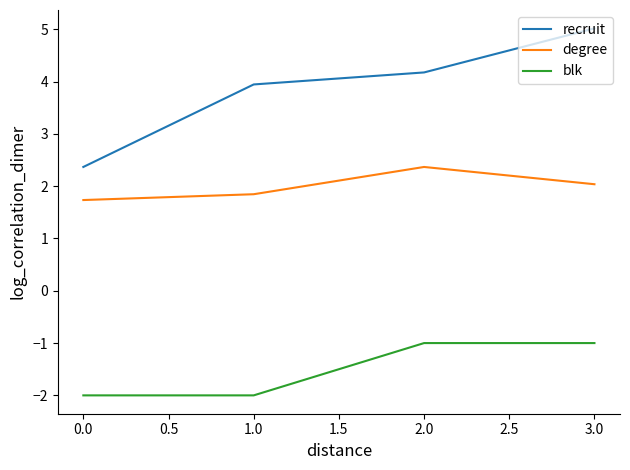

Is the value of degree at 2.0 greater than the value of blk at 1.0?

Yes